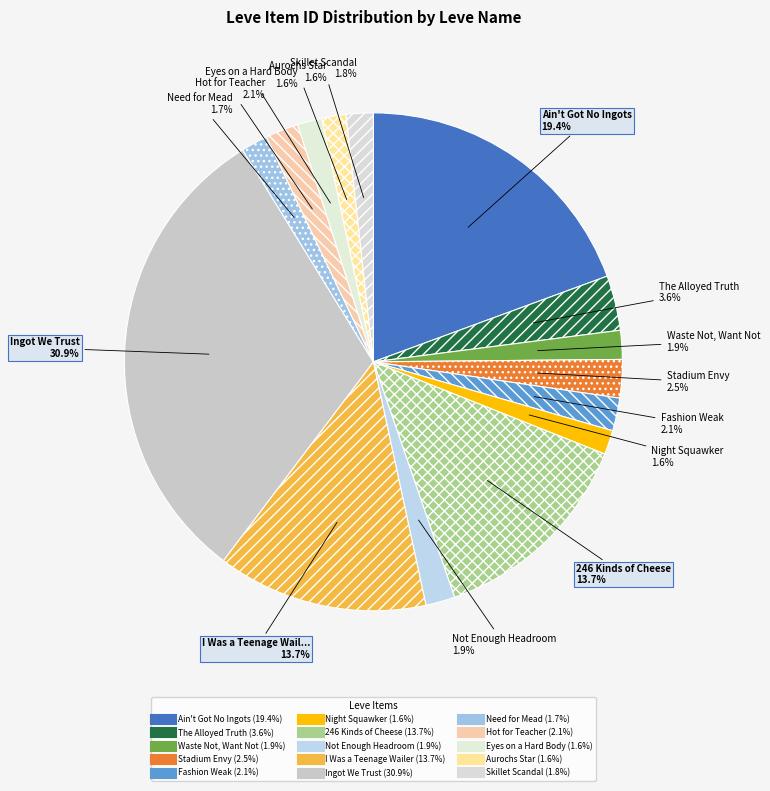

What percentage is the Skillet Scandal slice, to the nearest percent?

2%